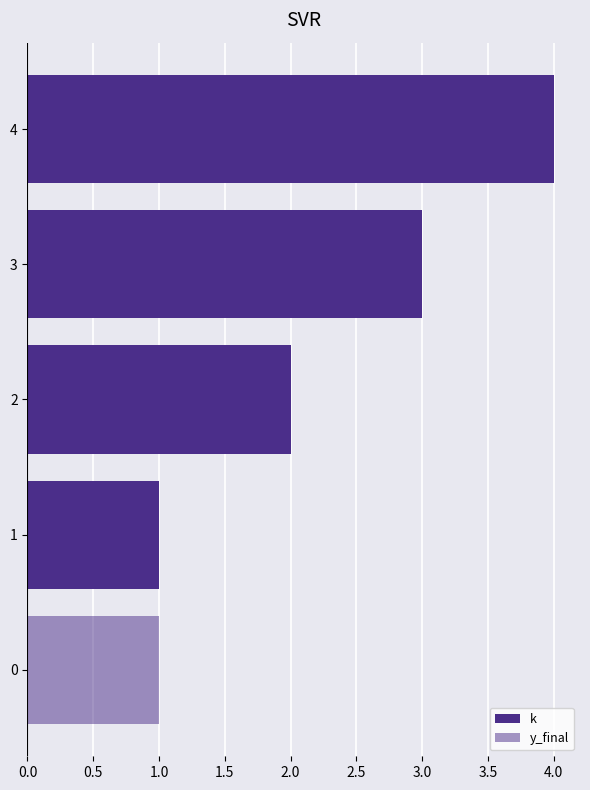

Rank the series by their average value, from lowest to highest.

y_final, k